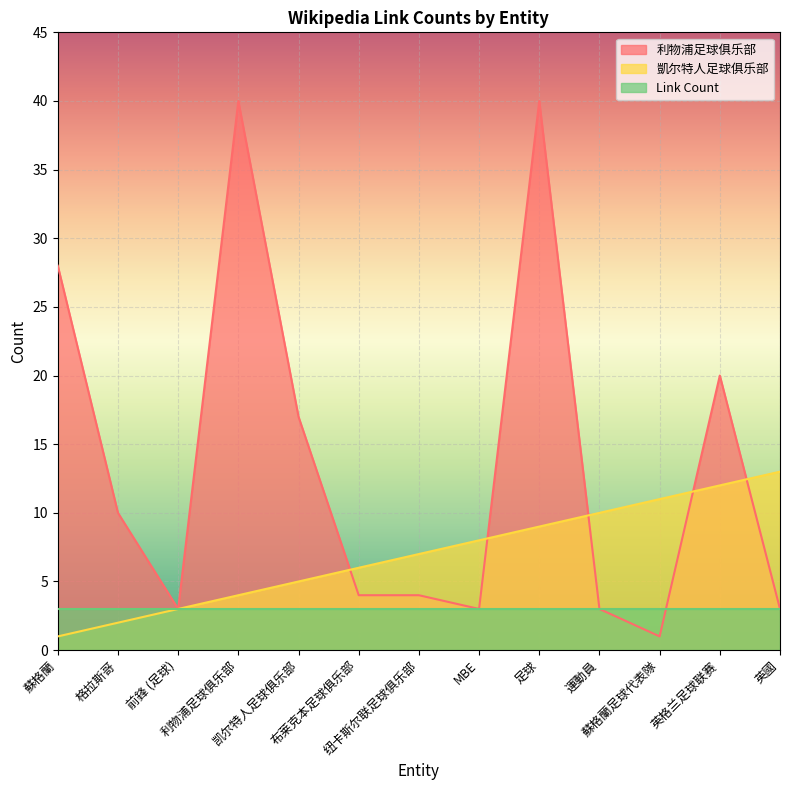

At which label is 凱尔特人足球俱乐部 closest to 7?

纽卡斯尔联足球俱乐部